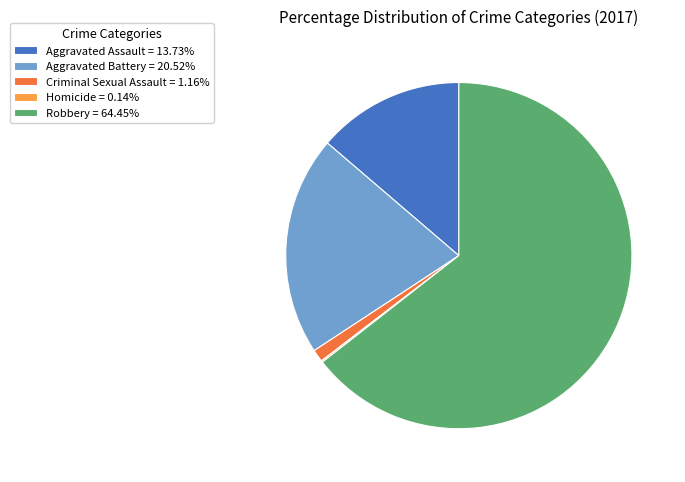

Is Aggravated Battery the majority of the pie?

No